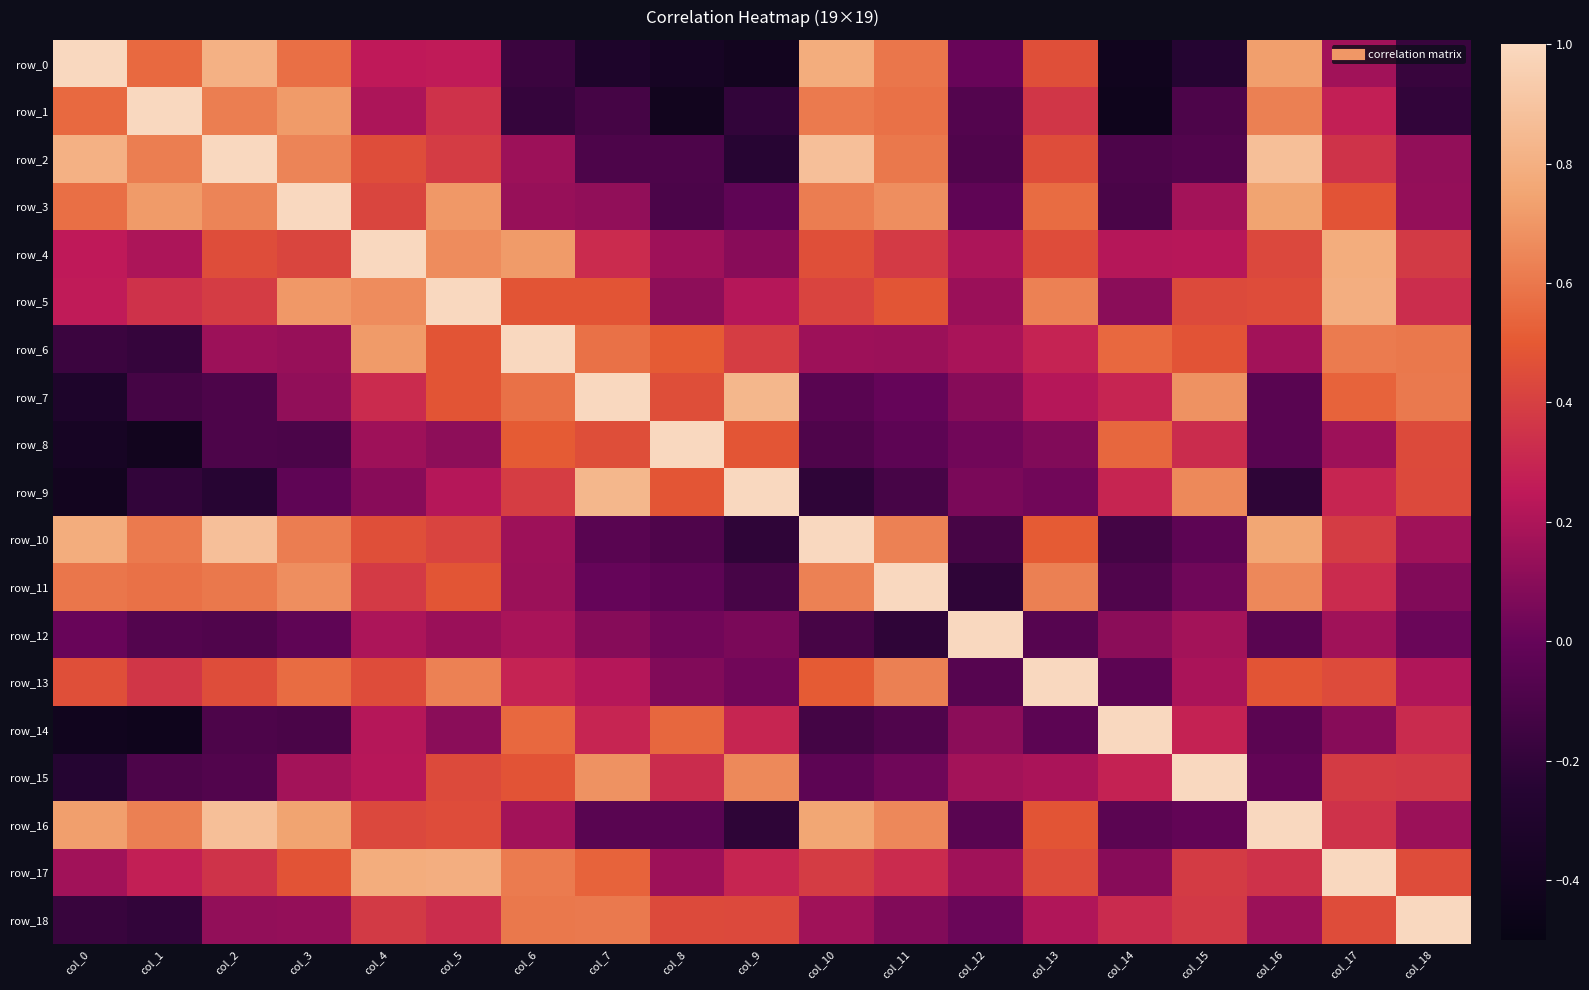

List the labels in order of row_18 value, largest first.

col_18, col_7, col_6, col_17, col_8, col_9, col_4, col_15, col_5, col_14, col_13, col_10, col_16, col_3, col_2, col_11, col_12, col_0, col_1